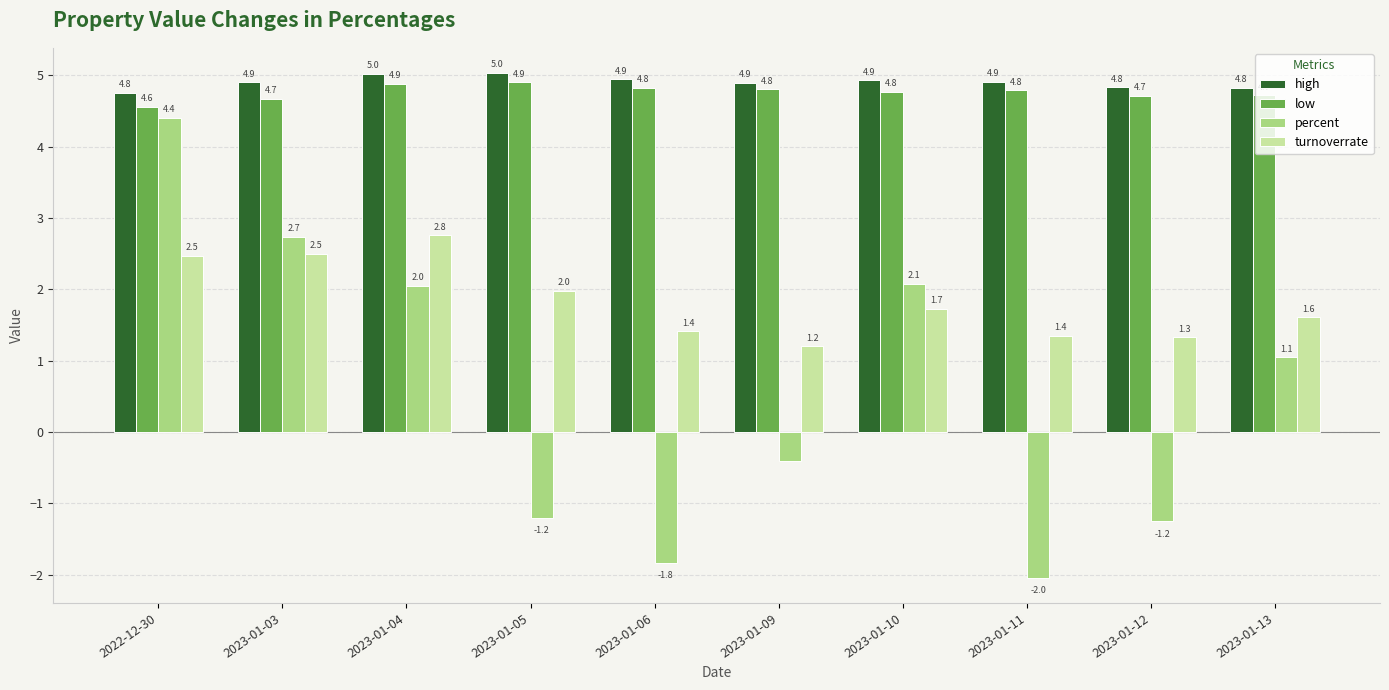

List the series in order of their peak value, highest first.

high, low, percent, turnoverrate